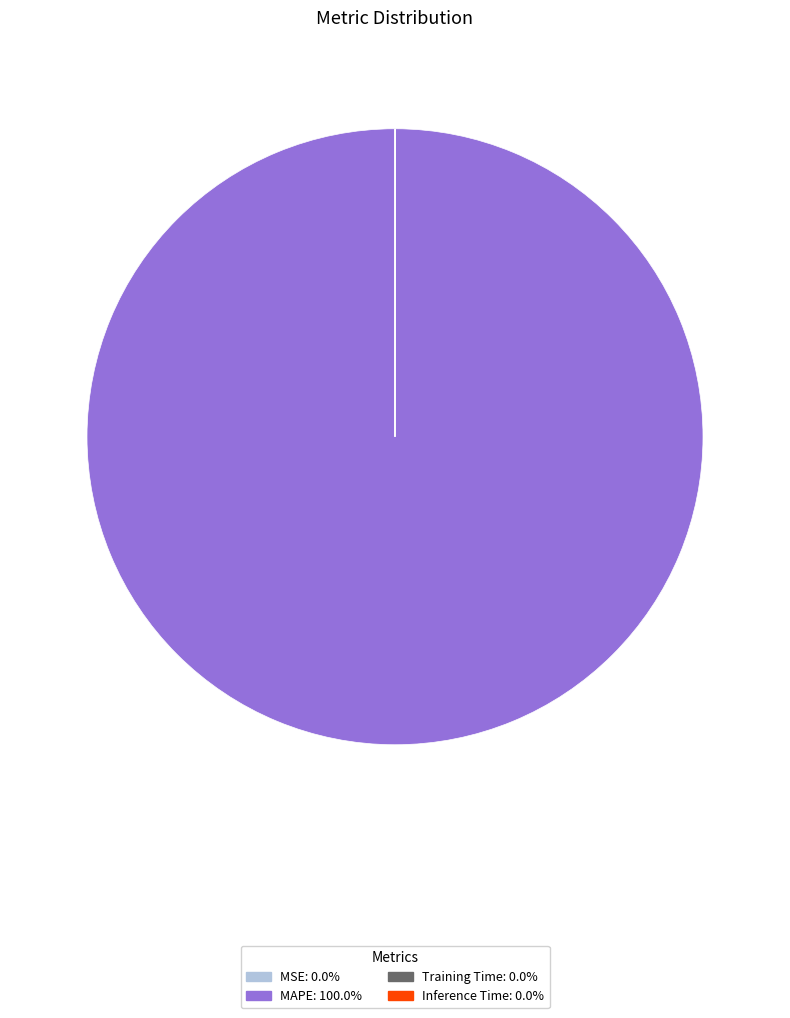

Is there any slice that represents more than half of the pie?

Yes